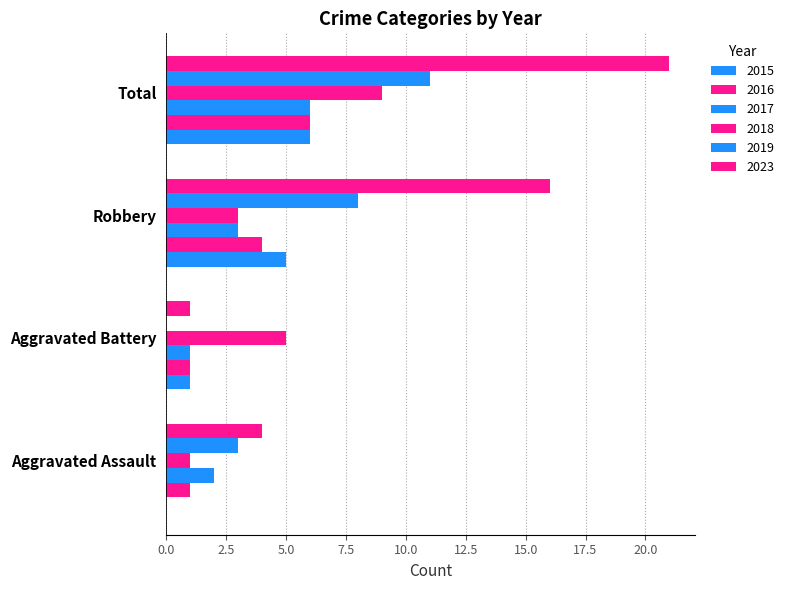

Reading right to left, list all the values displayed in this chart.

2015: 6	5	1	0
2016: 6	4	1	1
2017: 6	3	1	2
2018: 9	3	5	1
2019: 11	8	0	3
2023: 21	16	1	4